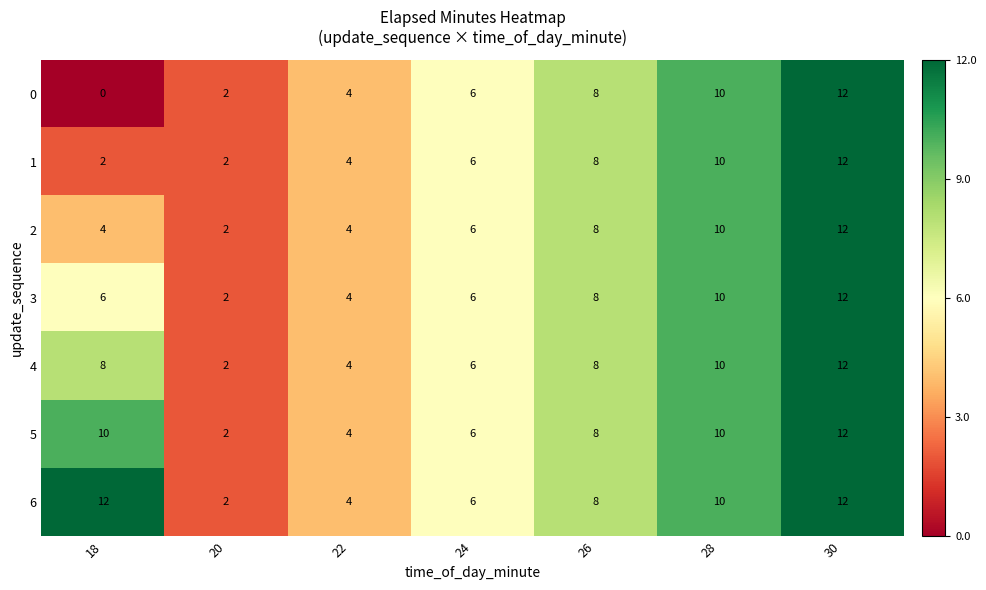

Rank the series by their average value, from lowest to highest.

0, 1, 2, 3, 4, 5, 6